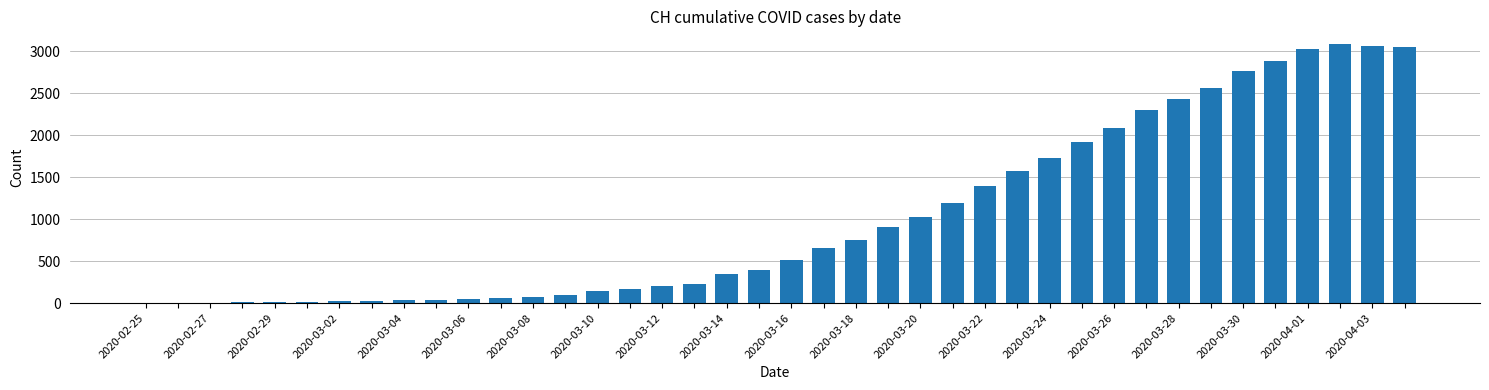

How many data points does each series have?

40